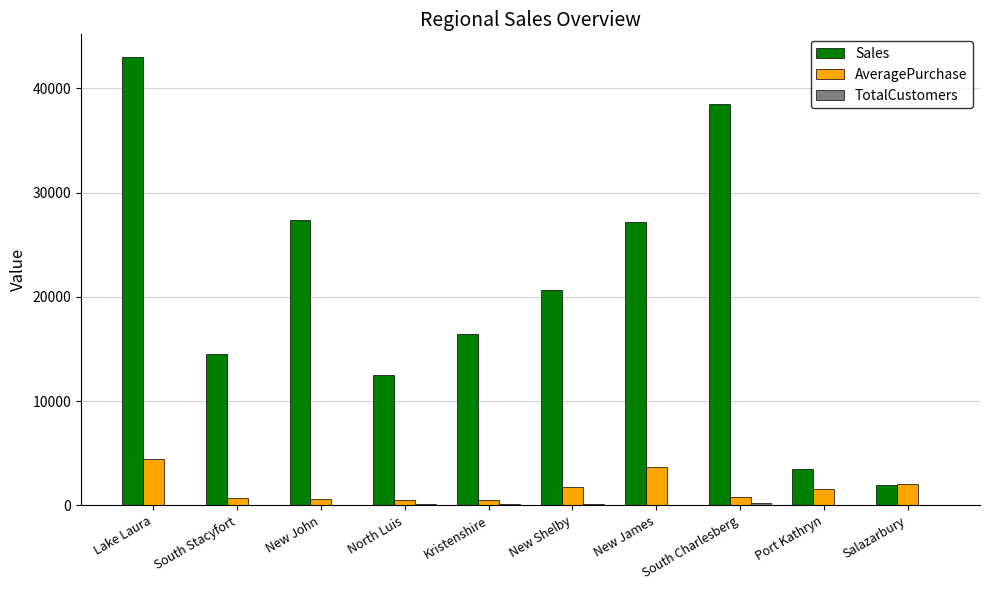

Between Lake Laura and Kristenshire, which series saw the biggest shift?

Sales